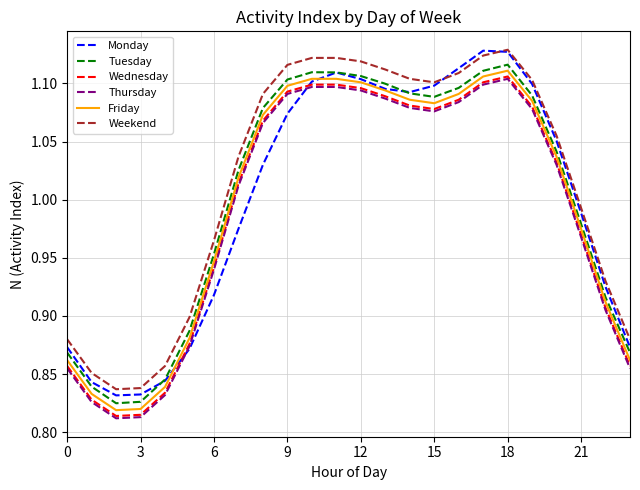

True or false: Weekend and Tuesday cross at least once.

False